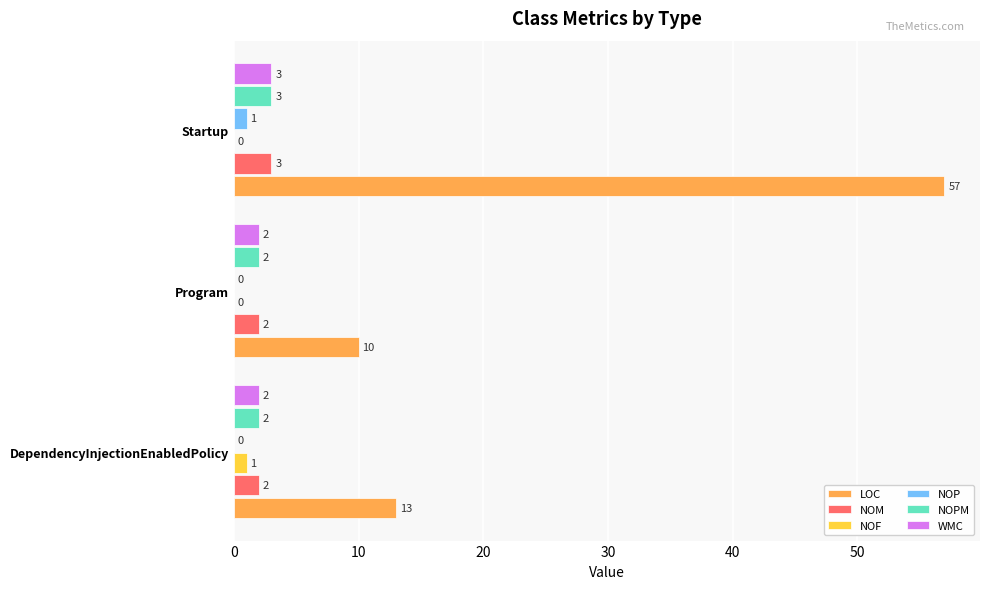

Which series has the largest total across all categories?

LOC